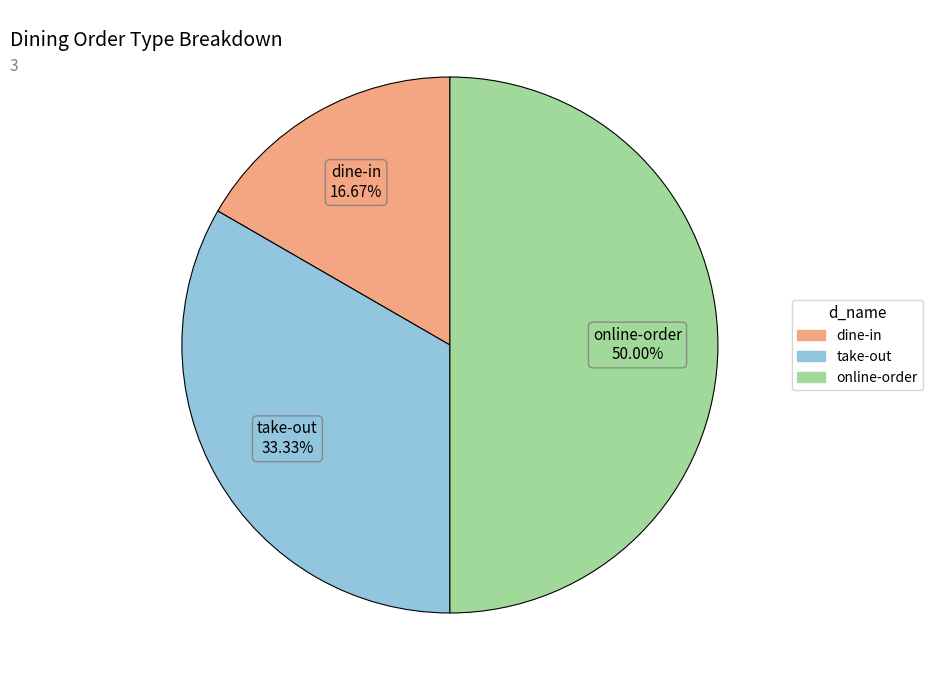

Rank the categories by value from lowest to highest.

dine-in, take-out, online-order